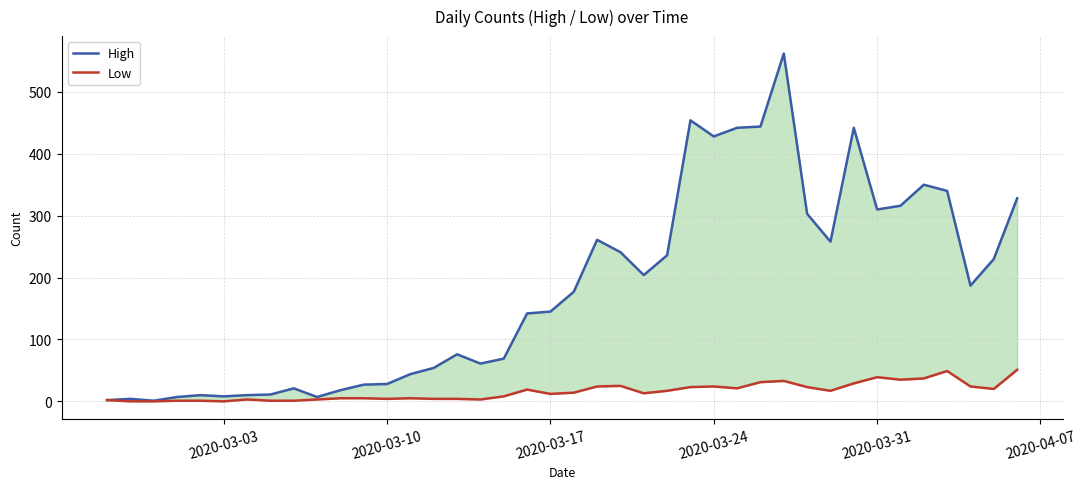

What is the value of the High point at the 18th from the left?

69